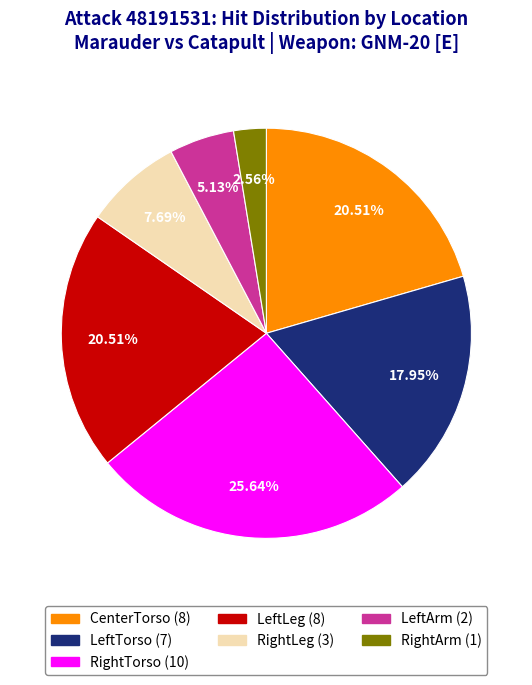

How many segments does this pie chart have?

7